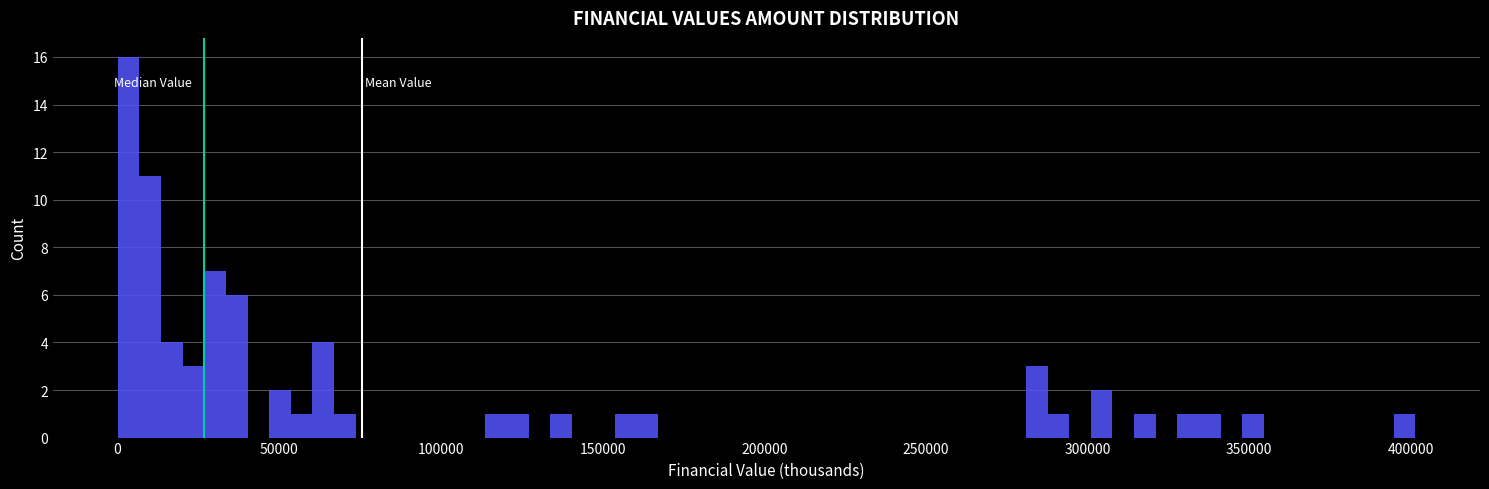

Read against the x-axis, roughly where is the centre of the tallest bar?

5000